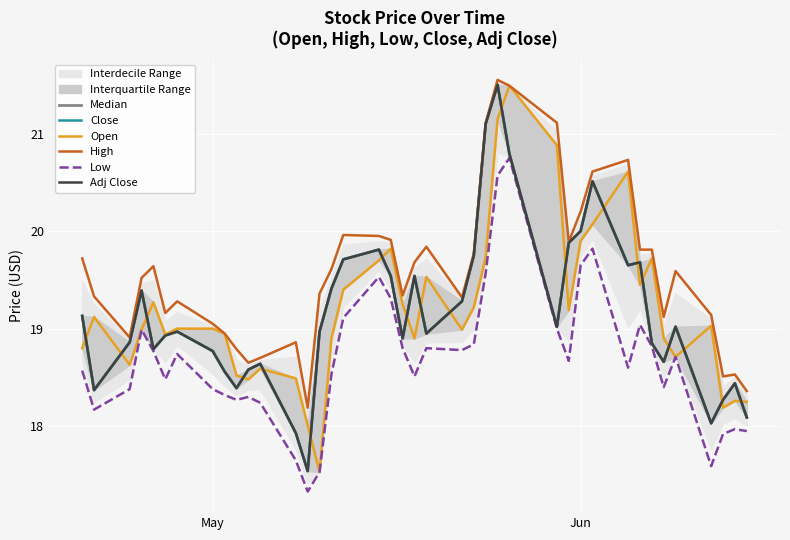

How many interior local valleys does the Adj Close series have?

10